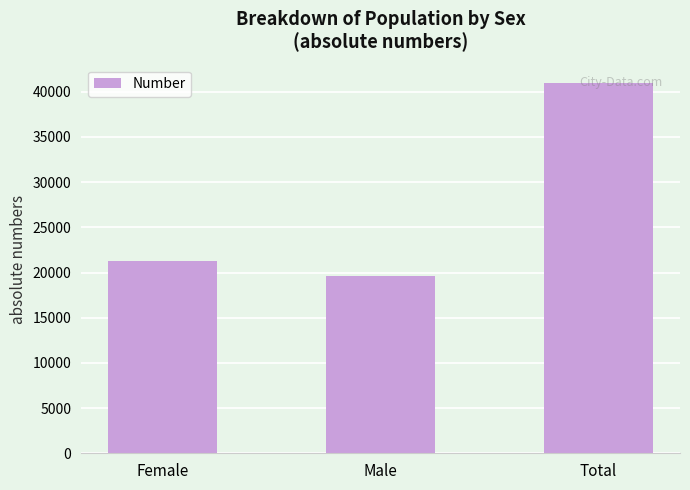

At which label is the value closest to 30295?

Female